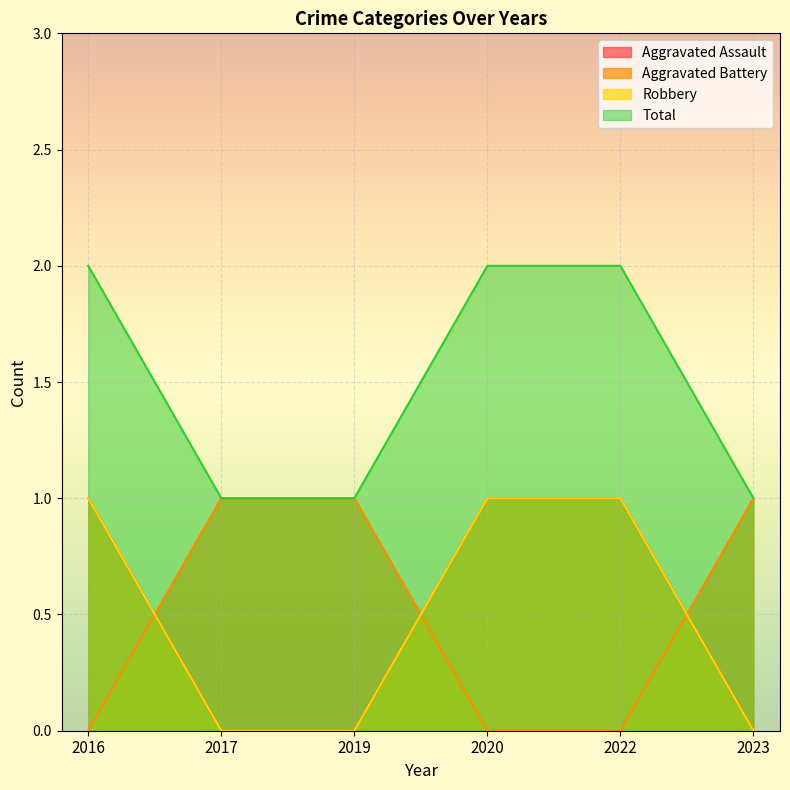

Reading left to right, extract all data points from this chart.

Aggravated Assault: 1	0	0	1	1	0
Aggravated Battery: 0	1	1	0	0	1
Robbery: 1	0	0	1	1	0
Total: 2	1	1	2	2	1